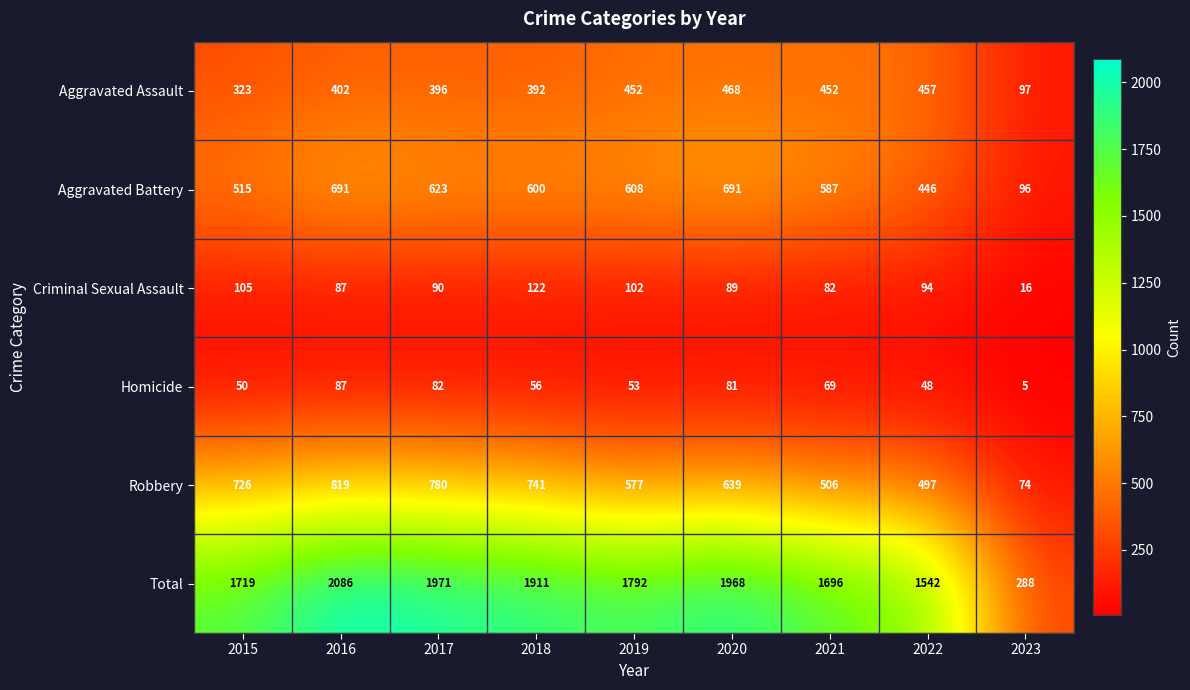

The Homicide series shows 19 at 2015. True or false?

False